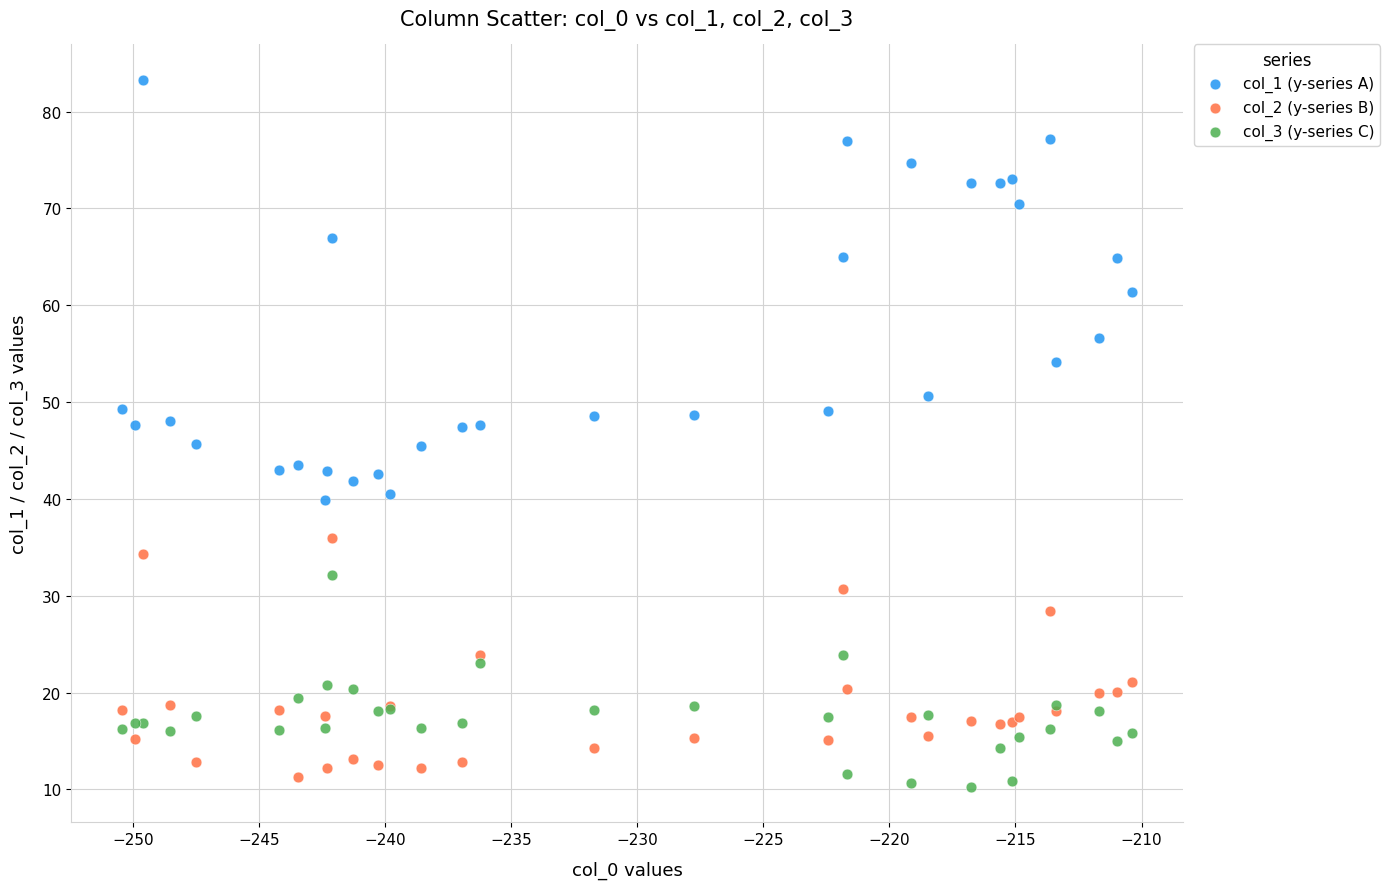

Which series has the largest Y range (max minus min)?

col_1 (y-series A)